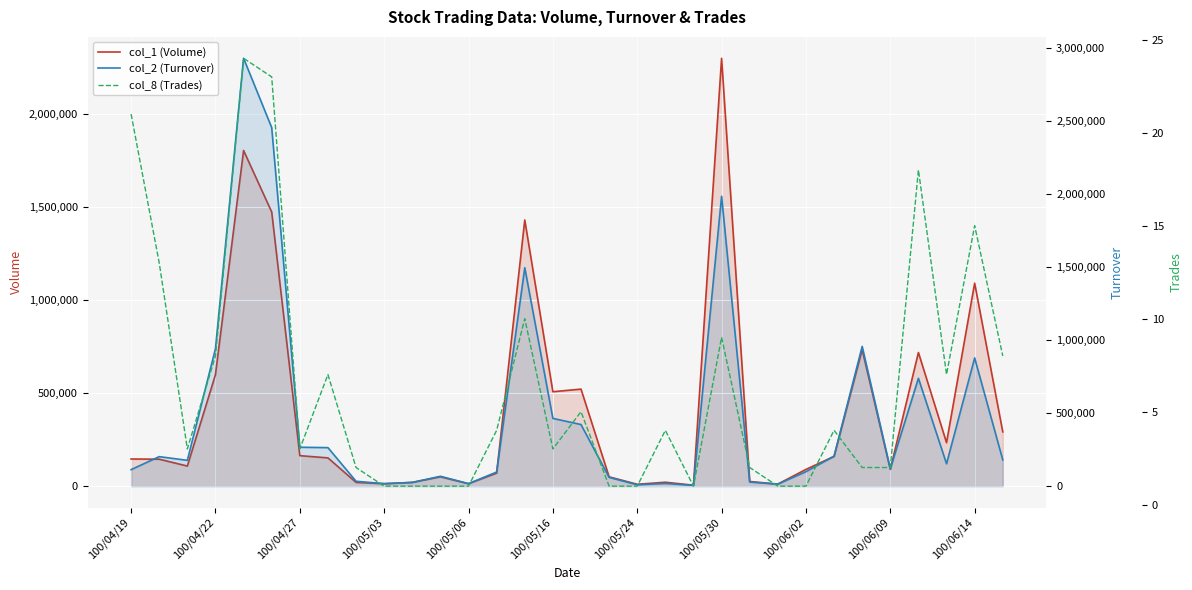

In col_2 (Turnover), how many points are higher than both neighbors (excluding endpoints)?

9